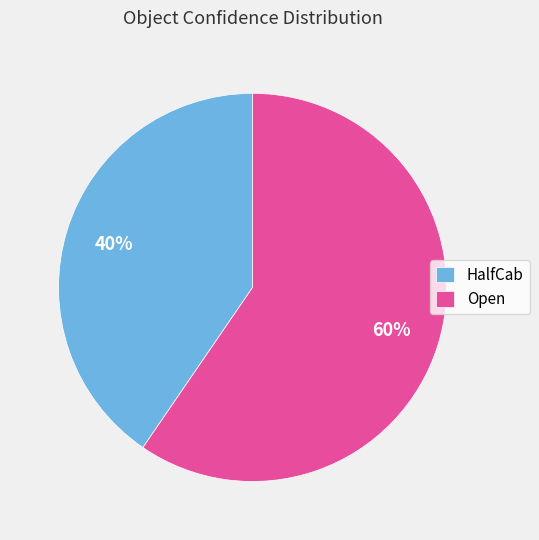

Combined, do Open and HalfCab account for over 50%?

Yes